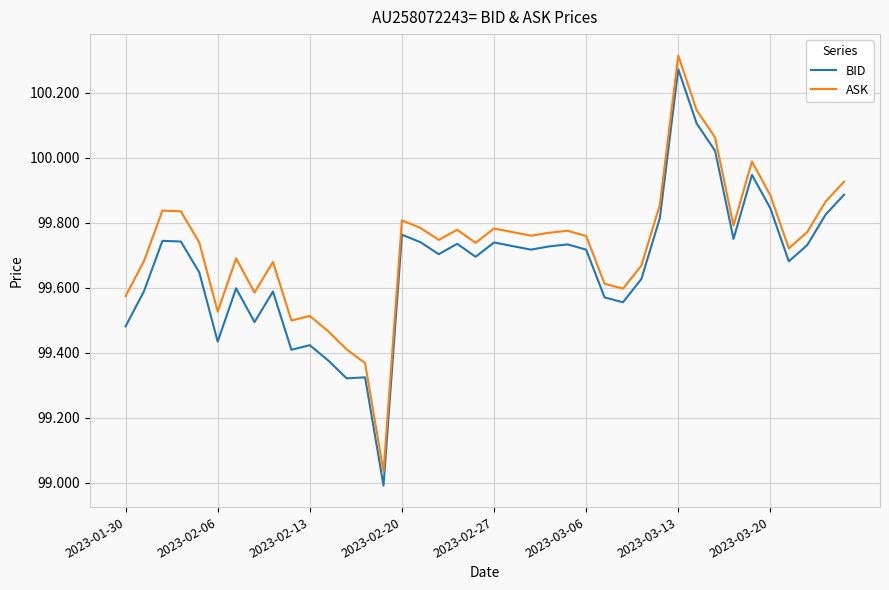

True or false: BID and ASK cross at least once.

False